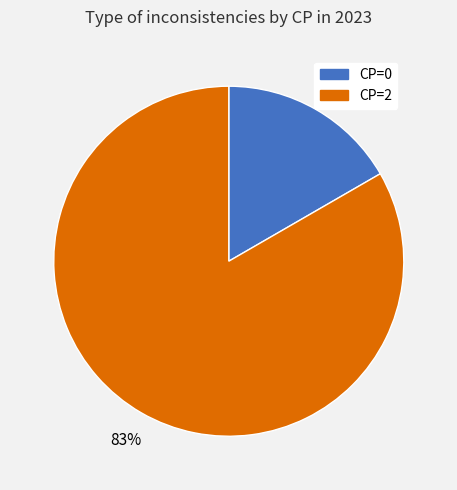

Combined, do CP=0 and CP=2 account for over 50%?

Yes